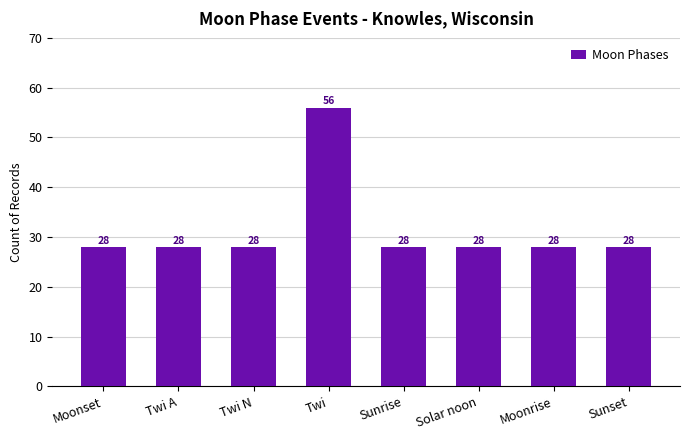

What is the label of the 4th bar from the right?

Sunrise